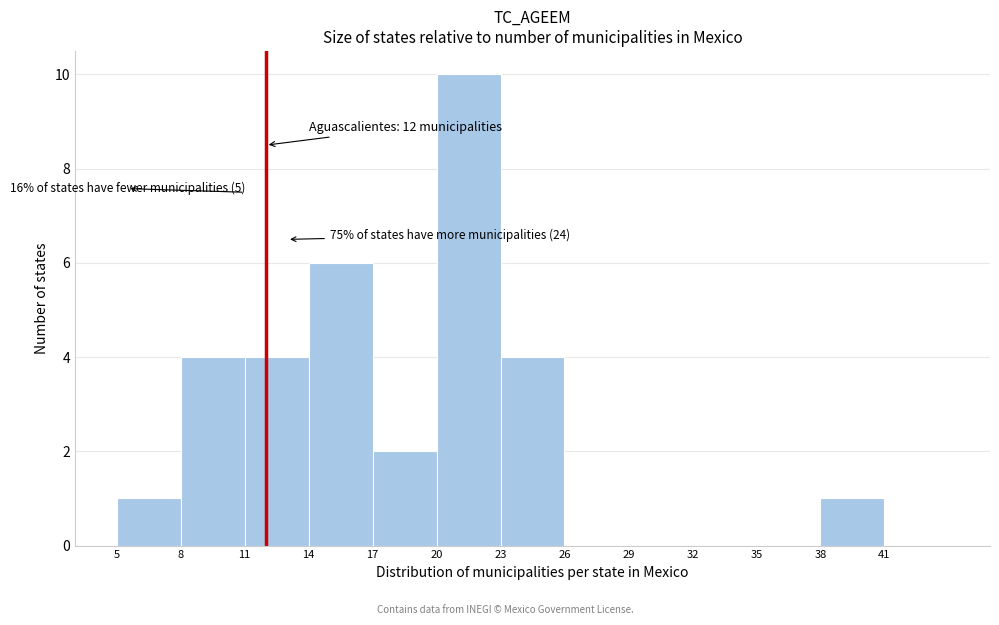

Over which range of the x-axis is the bar tallest?

20 to 23